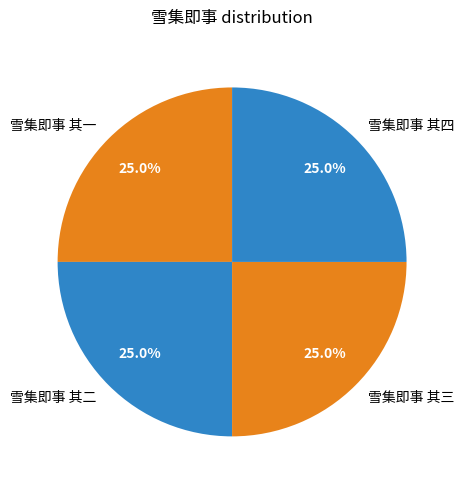

What is the total percentage of 雪集即事 其四 and 雪集即事 其二?

50.0%